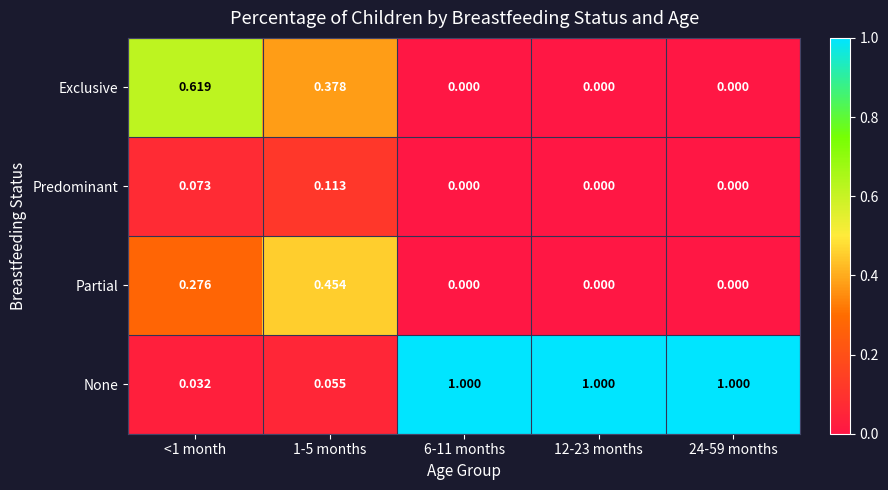

List the series in order of their peak value, highest first.

None, Exclusive, Partial, Predominant